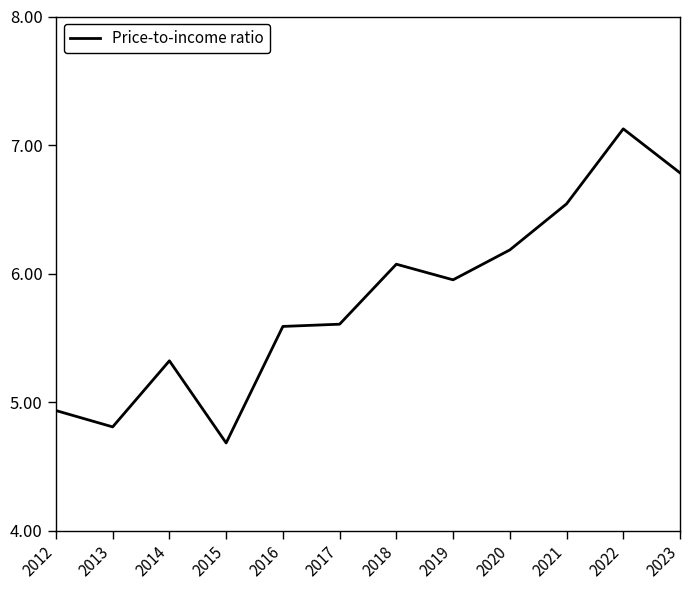

What is the ratio of the value at 2013 to the value at 2022?

0.7